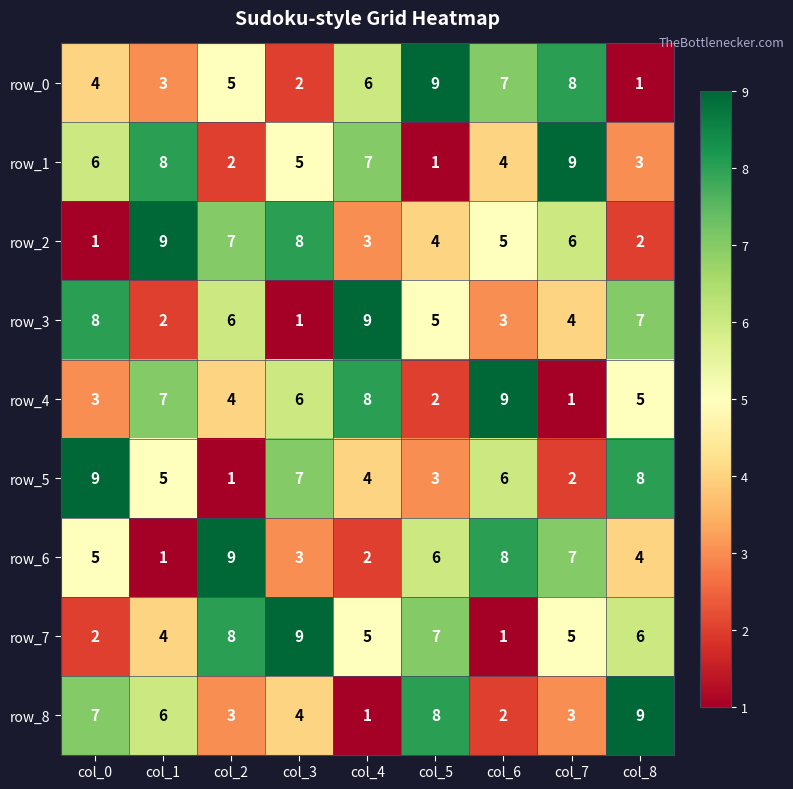

List the labels in order of row_2 value, smallest first.

col_0, col_8, col_4, col_5, col_6, col_7, col_2, col_3, col_1